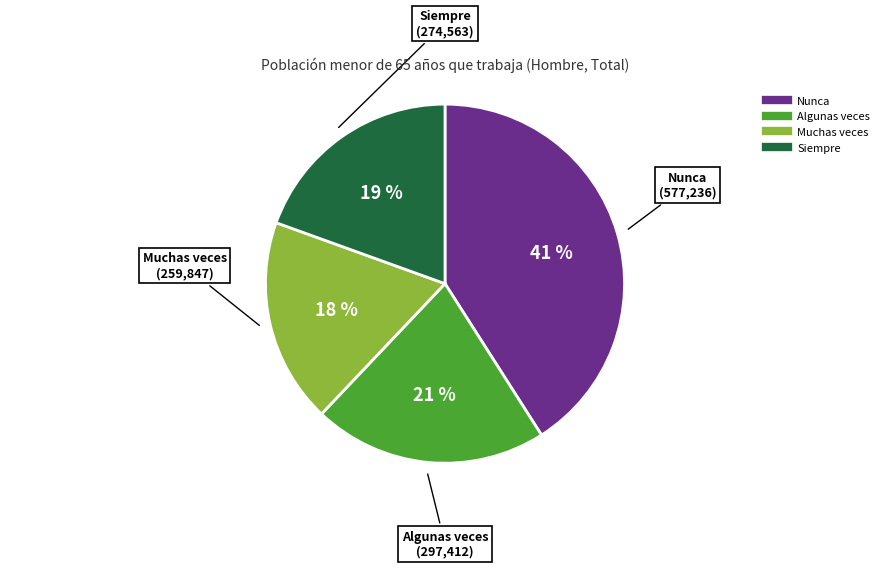

How many slices are in this pie chart?

4